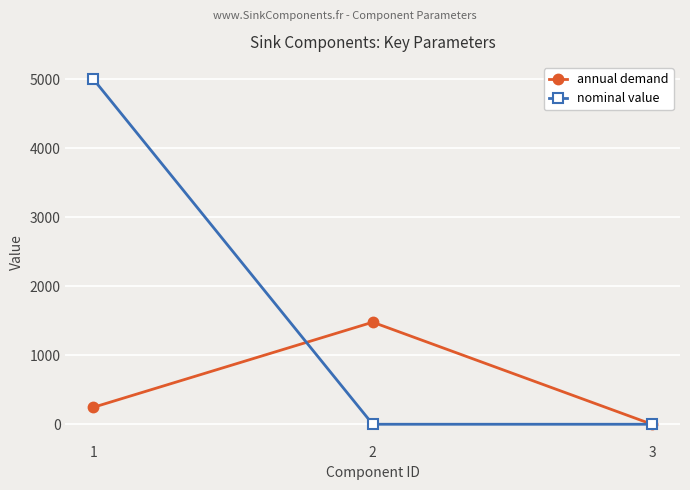

What is the maximum value shown in the chart?

5000.0